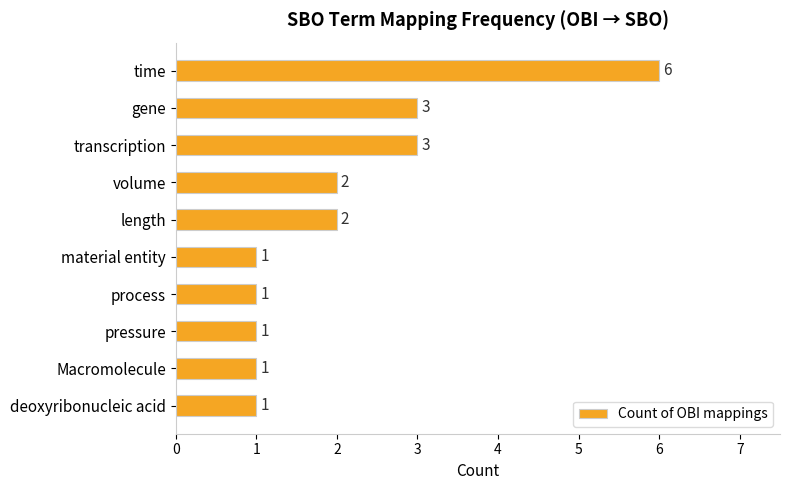

How many bars are there in total?

10